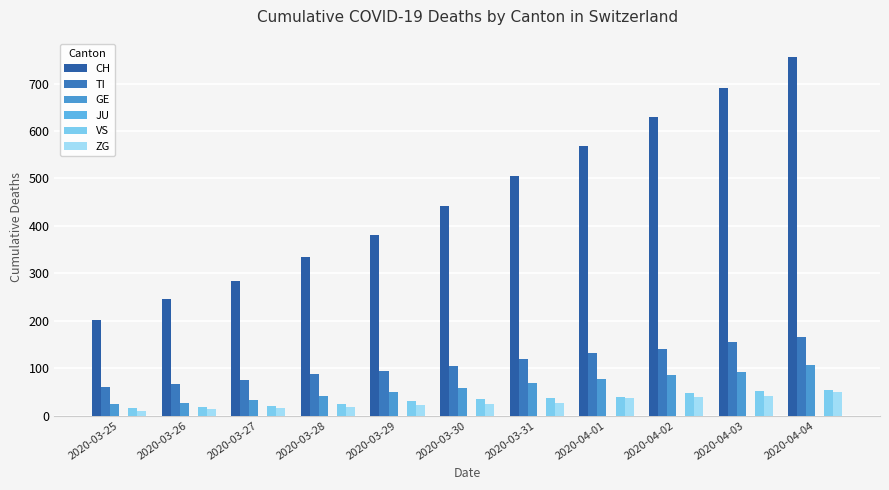

The value of VS at 2020-03-28 is 25. True or false?

True